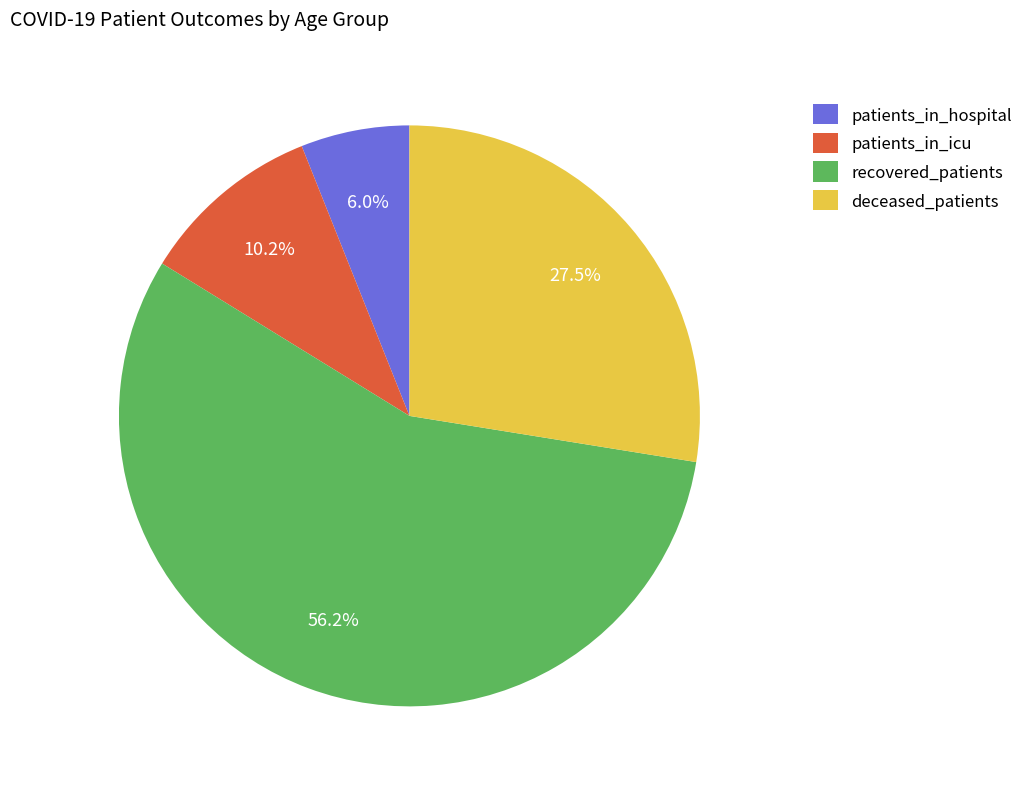

Which category has the biggest portion of the pie?

recovered_patients